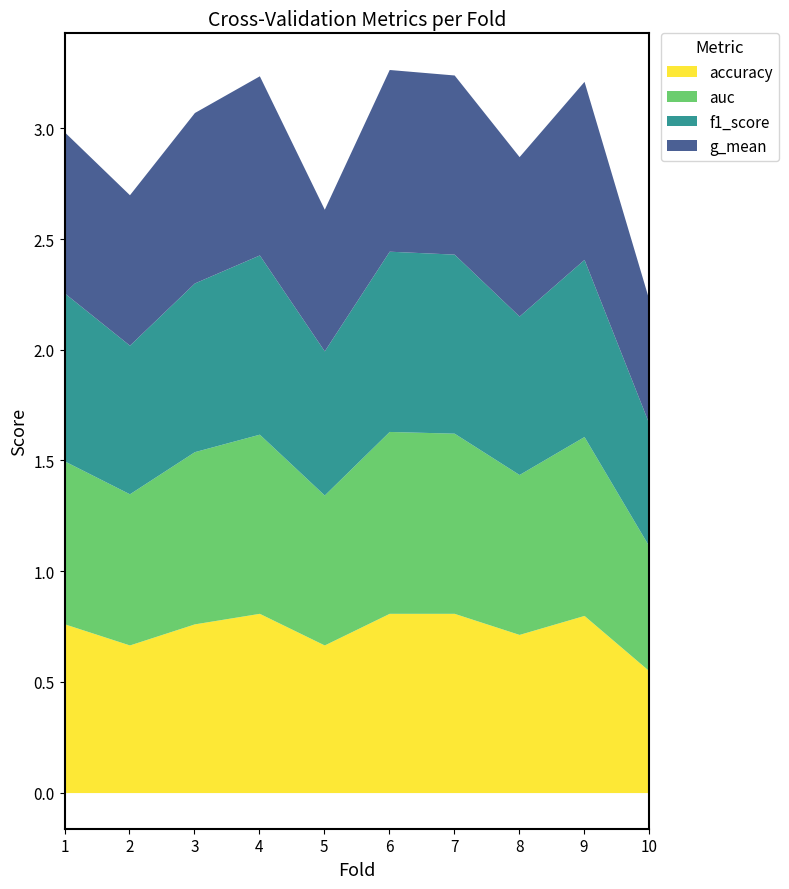

At which label does f1_score reach its minimum?

10